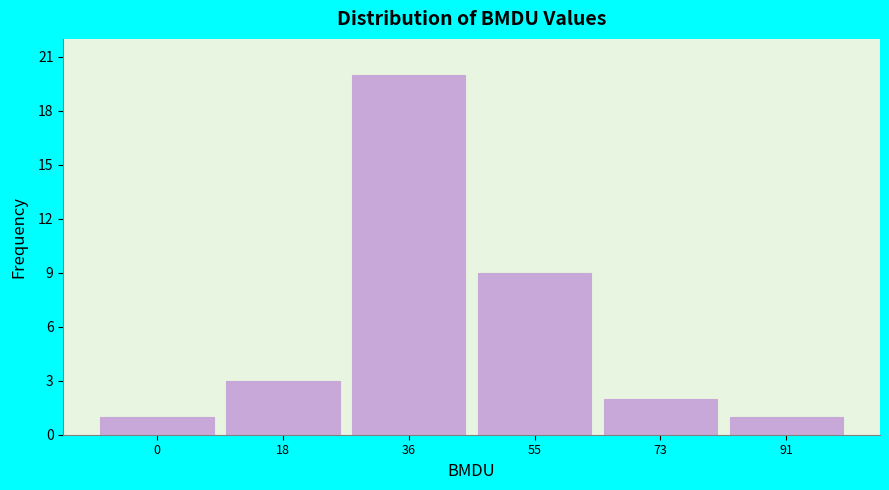

Reading left to right, extract all data points from this chart.

0=1	18=3	36=20	55=9	73=2	91=1